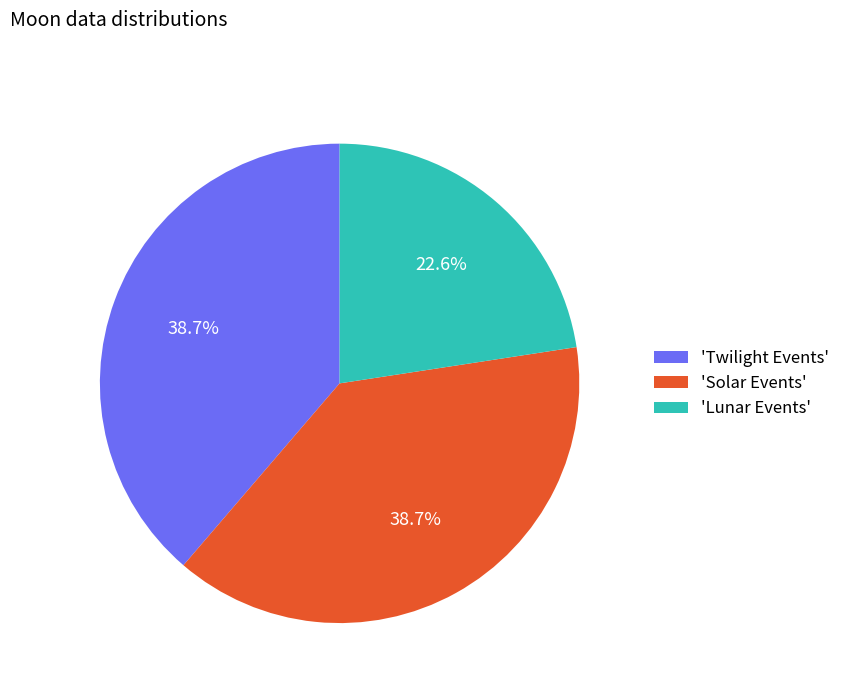

How many segments does this pie chart have?

3